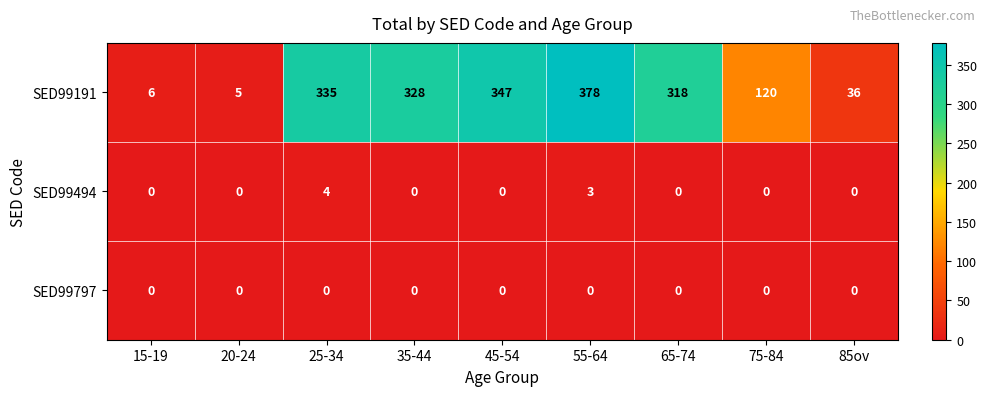

Count the SED99494 values in the range 0 to 1.

7